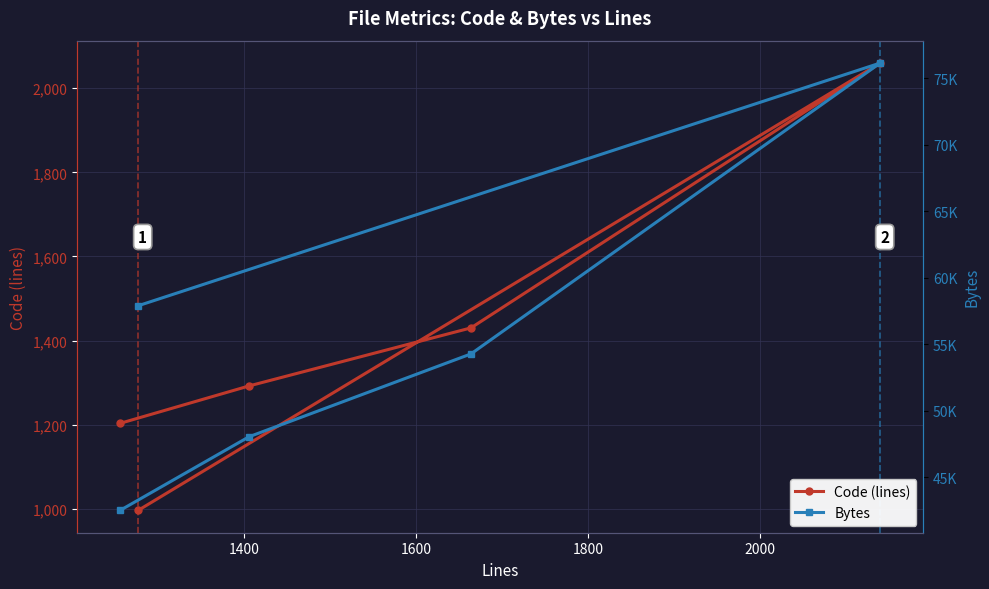

How many data points in Code (lines) are less than 1292?

2